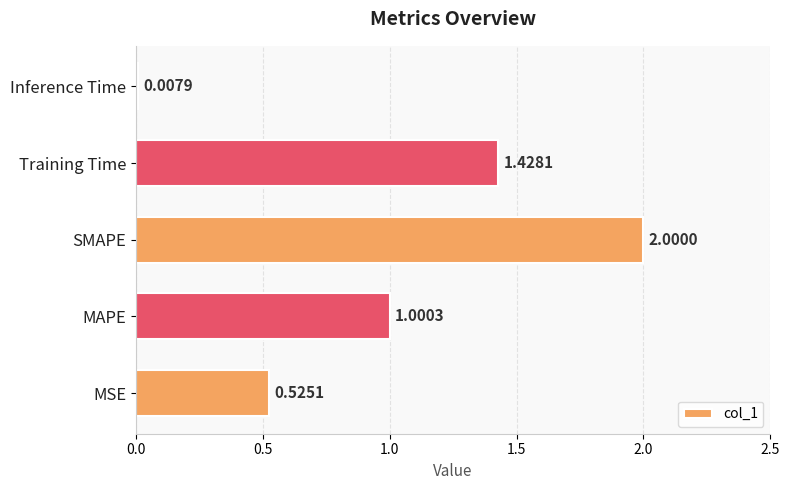

What is the change in value from MSE to Inference Time?

-0.5